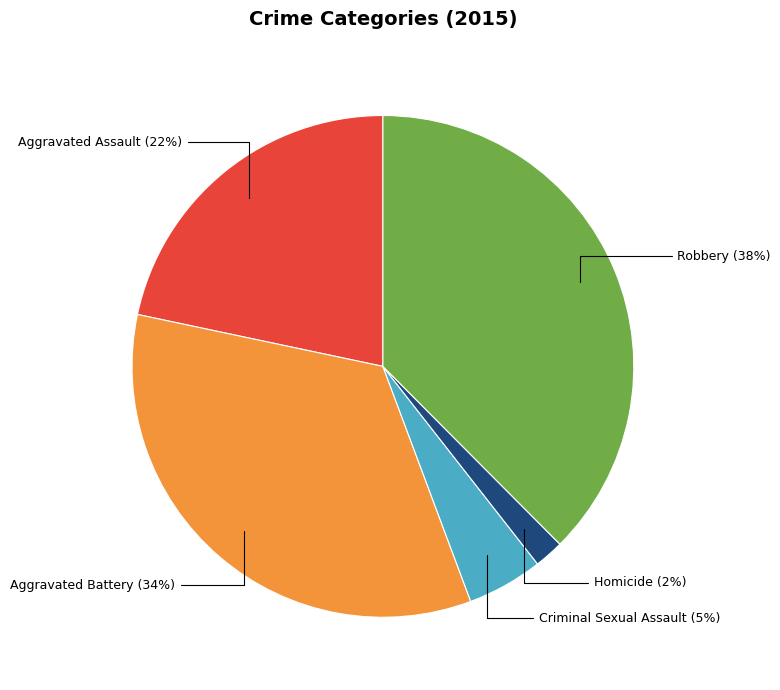

How many segments does this pie chart have?

5